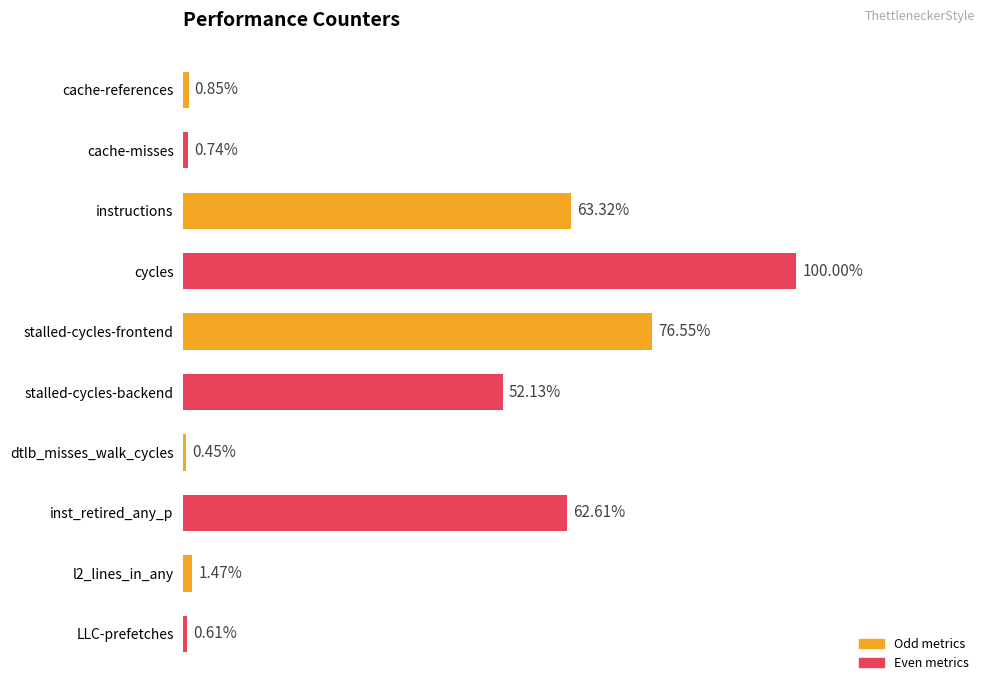

Are the bars horizontal?

Yes